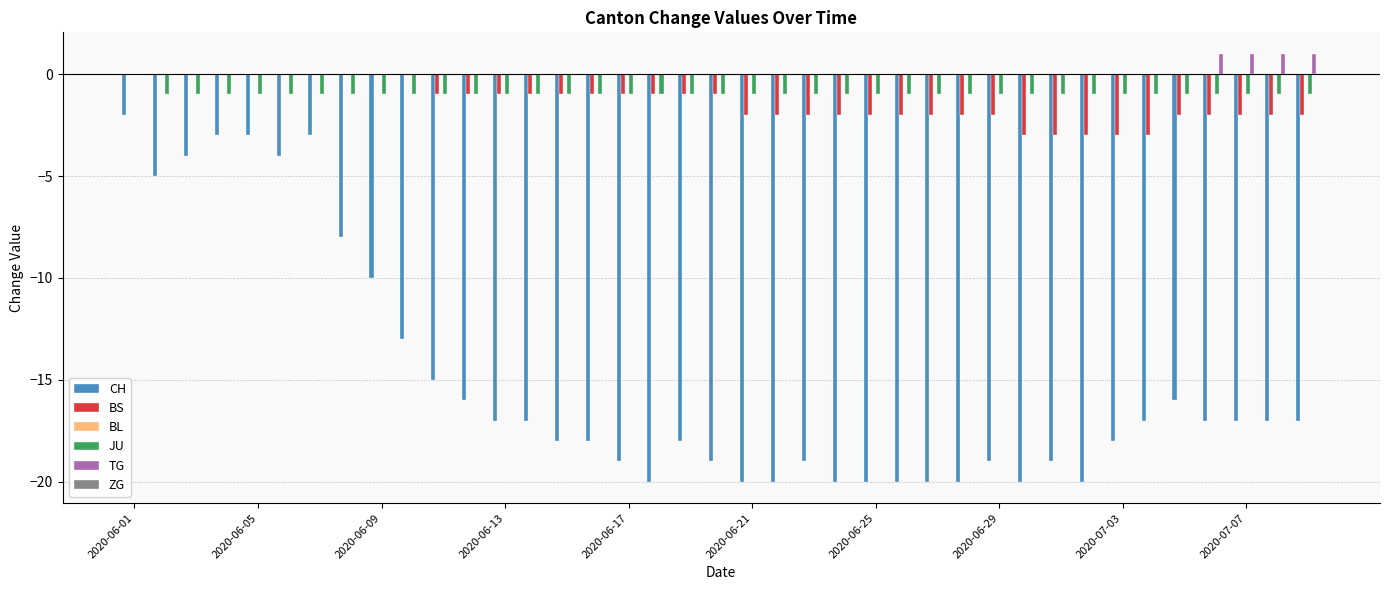

Which series has the largest total across all categories?

TG